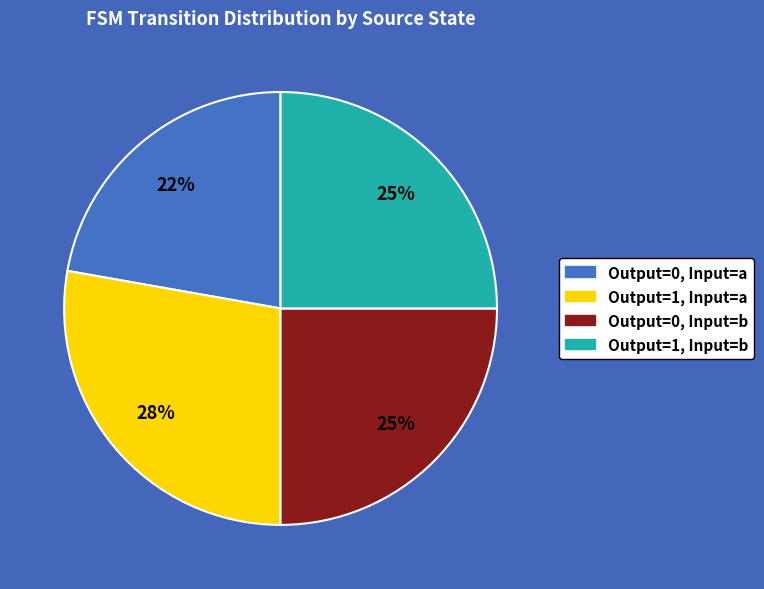

To the nearest percent, what is the difference between the largest and smallest slice percentages?

6%